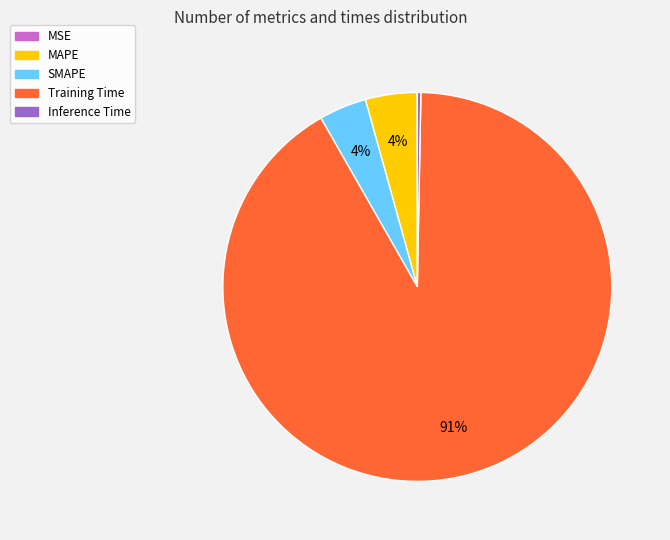

Which category accounts for the majority?

Training Time